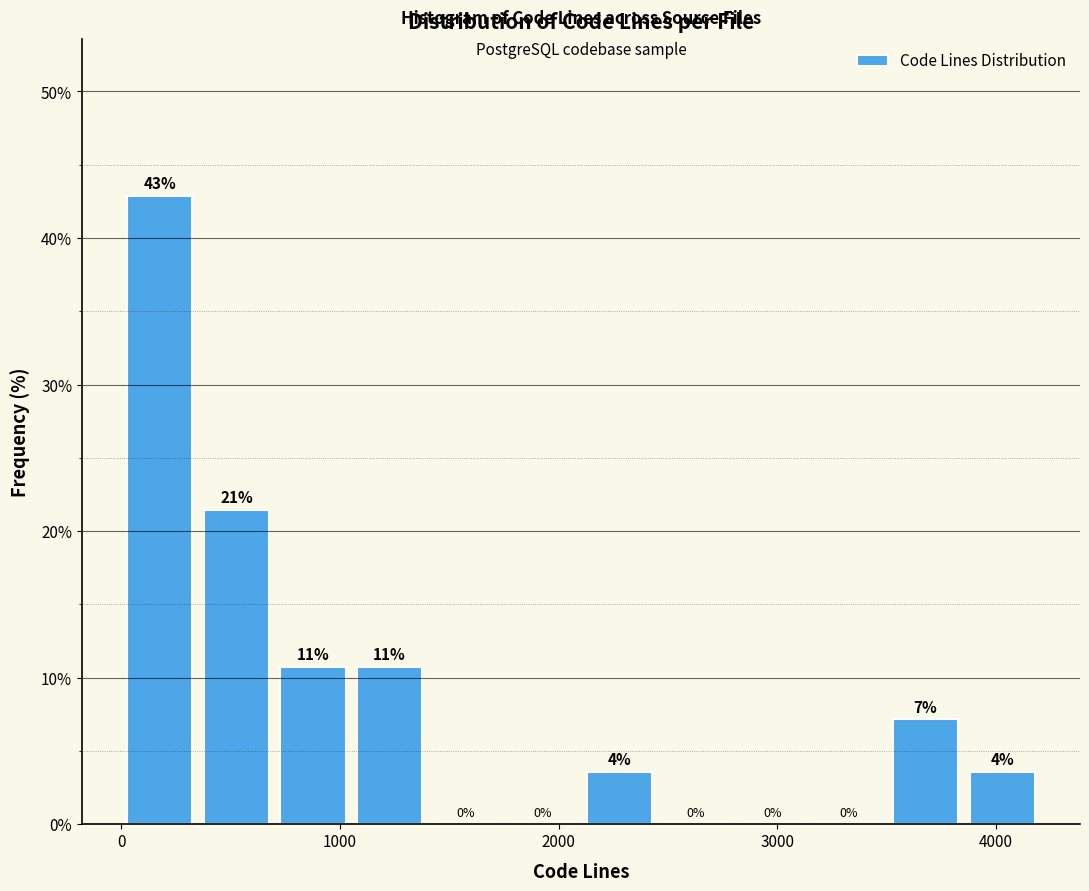

Read against the x-axis, roughly where is the centre of the tallest bar?

200